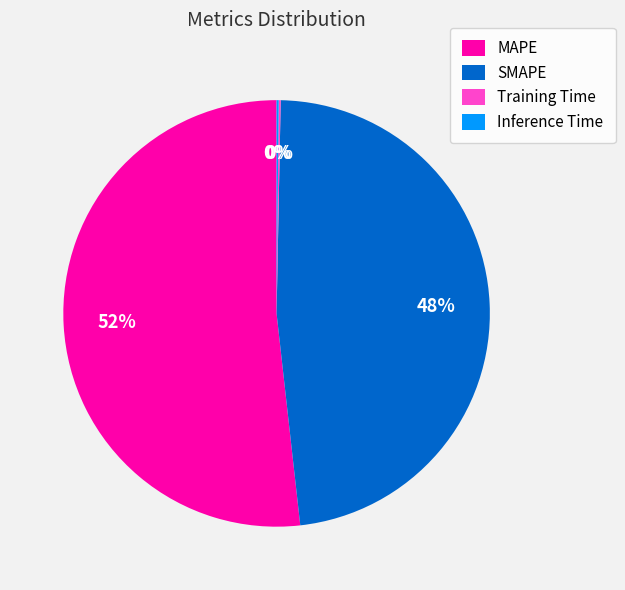

To the nearest percent, what is the difference between the SMAPE and MAPE slice percentages?

4%